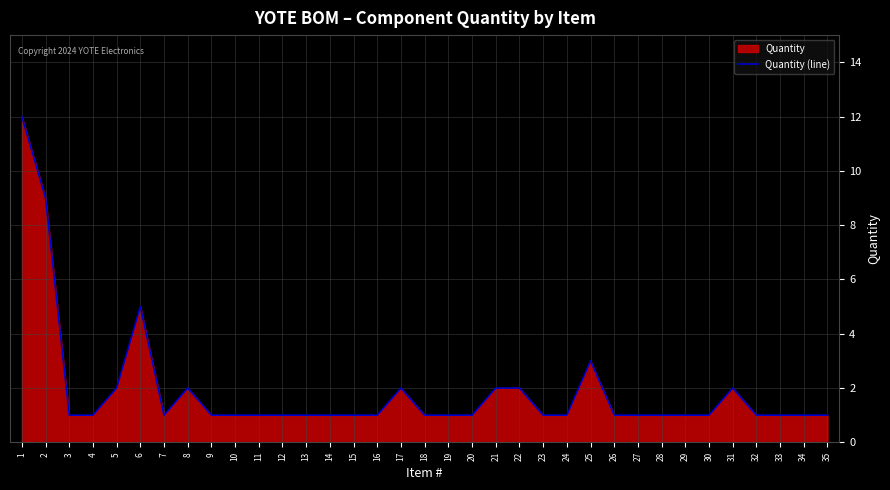

The value at 11 is 1. True or false?

True